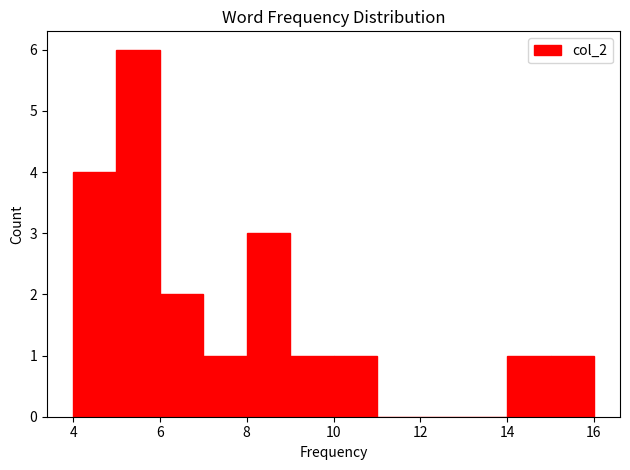

Over which range of the x-axis is the bar tallest?

5 to 6